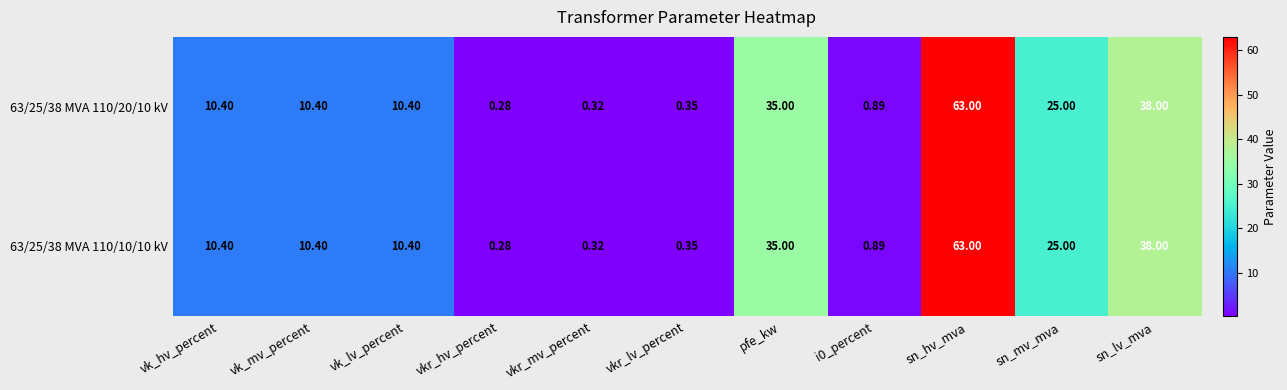

At which label is 63/25/38 MVA 110/10/10 kV closest to 31?

pfe_kw